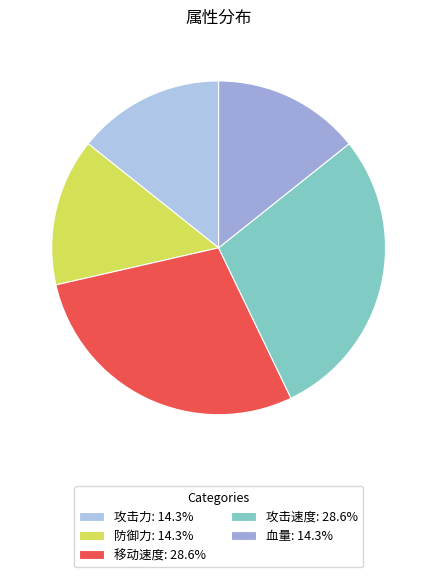

How many segments does this pie chart have?

5